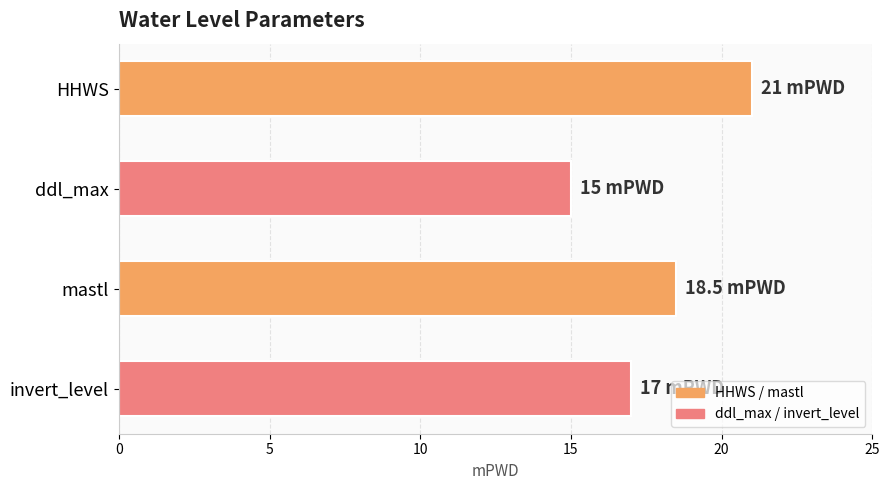

Reading bottom to top, list all the values displayed in this chart.

17.0	18.5	15.0	21.0